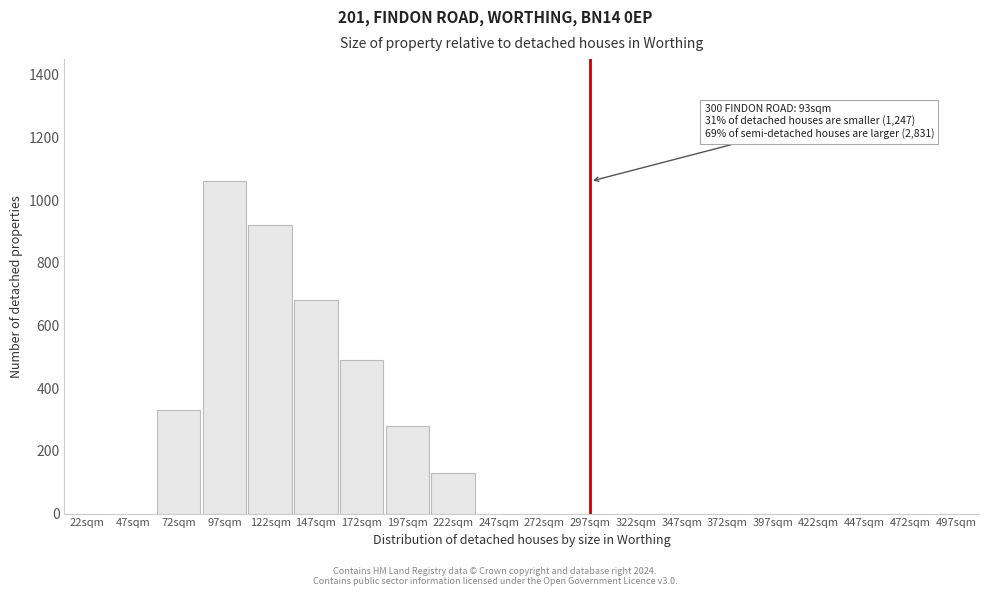

Reading left to right, what are all the values shown in this chart?

22sqm=0	47sqm=0	72sqm=330	97sqm=1060	122sqm=920	147sqm=680	172sqm=490	197sqm=280	222sqm=130	247sqm=0	272sqm=0	297sqm=0	322sqm=0	347sqm=0	372sqm=0	397sqm=0	422sqm=0	447sqm=0	472sqm=0	497sqm=0